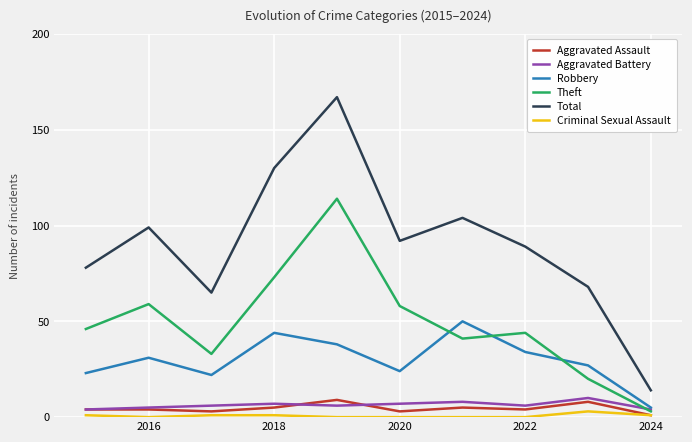

Which series has the widest spread of values?

Total